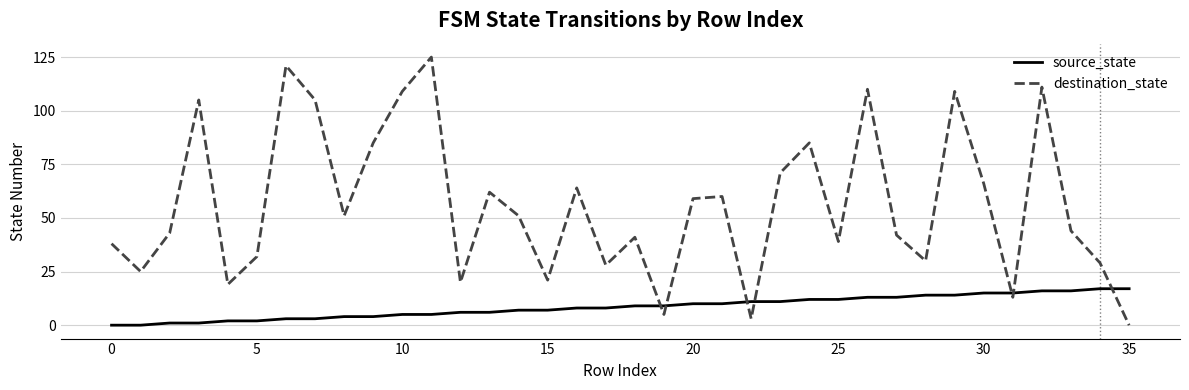

True or false: source_state and destination_state cross at least once.

True